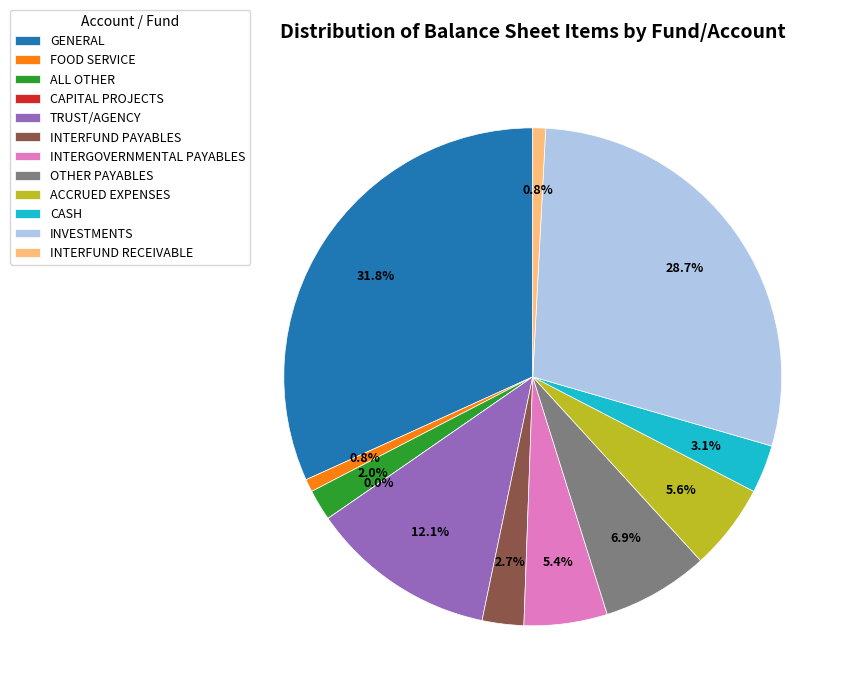

What percentage is the INTERFUND RECEIVABLE slice, to the nearest percent?

1%